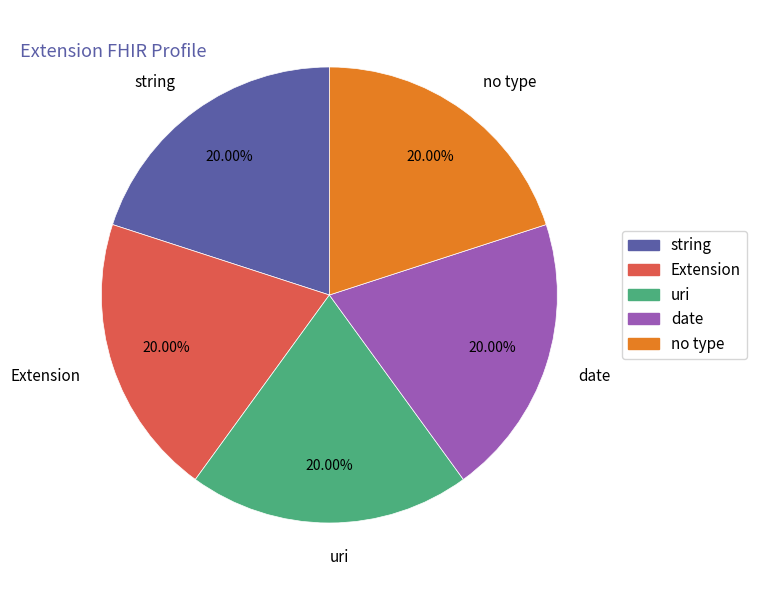

Do Extension and date together represent more than half of the pie?

No